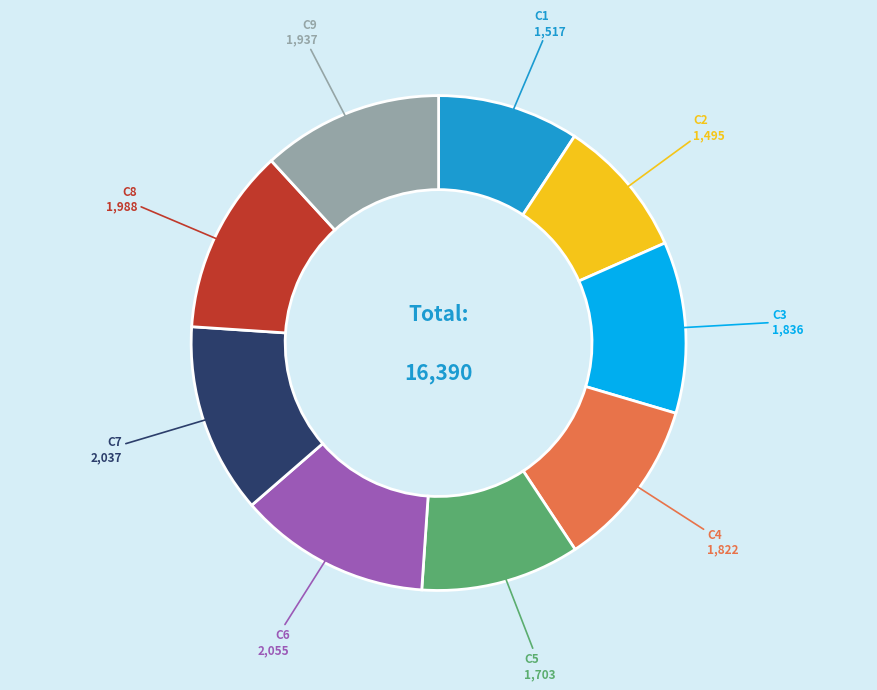

Does any single category account for the majority?

No